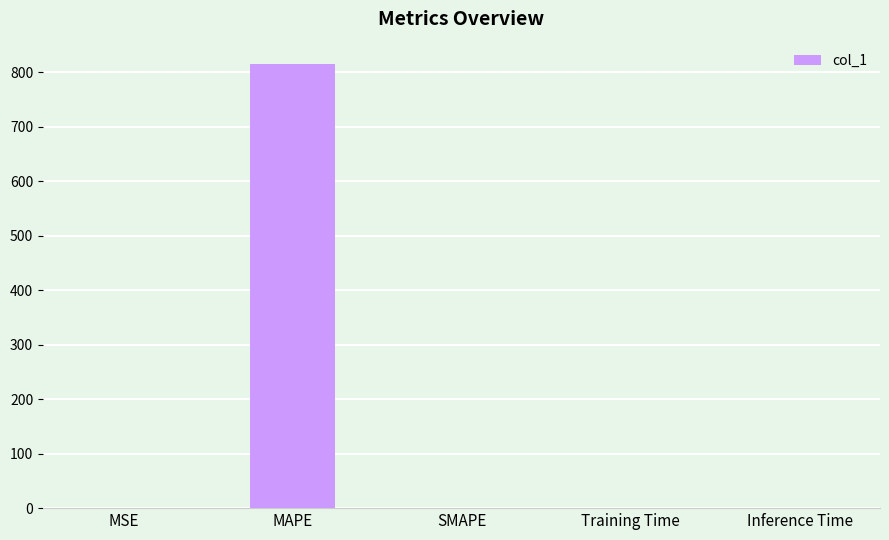

Which has a higher value, MAPE or SMAPE?

MAPE